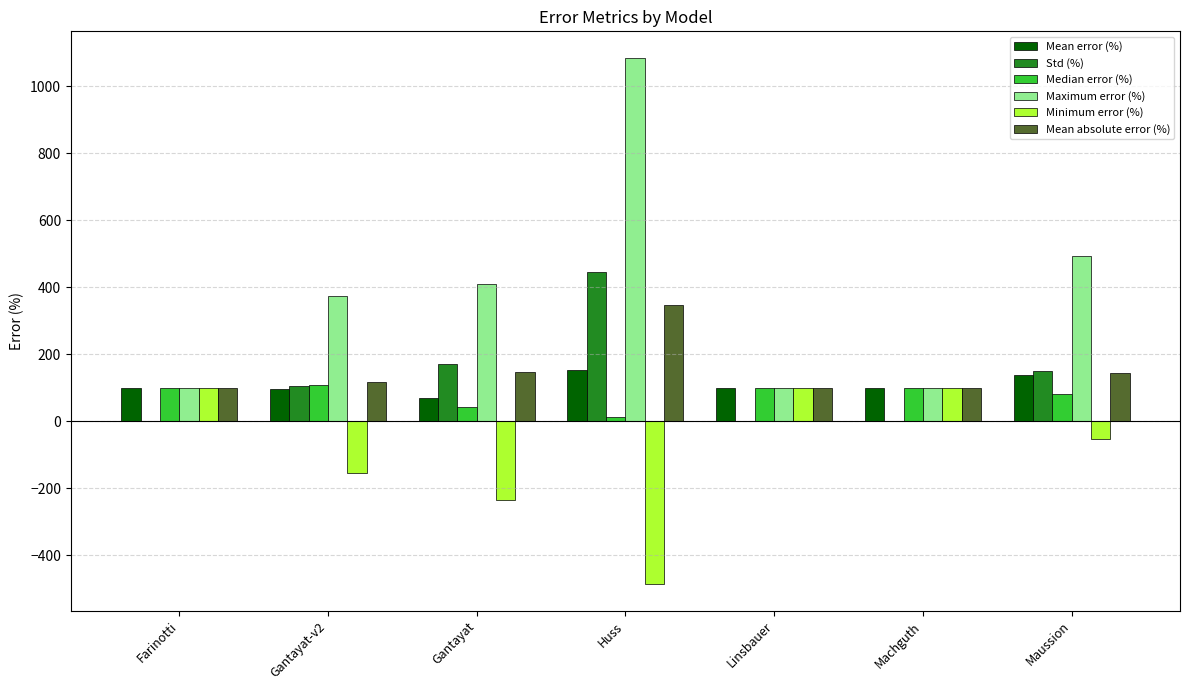

What is the sum of all Std (%) values?

869.6